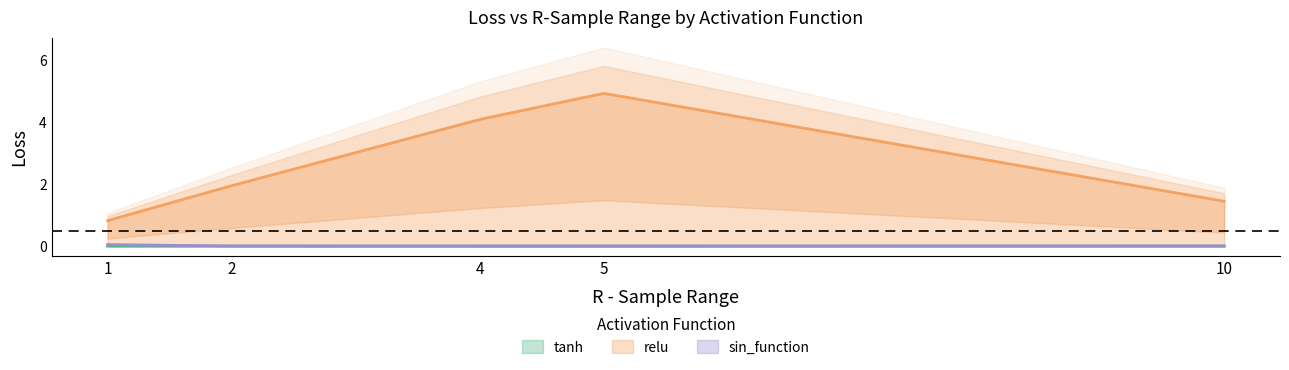

Reading right to left, transcribe all the data shown in this chart.

tanh: 0.0	0.0	0.0	0.0	0.0
relu: 1.4	4.9	4.1	1.9	0.8
sin_function: 0.0	0.0	0.0	0.0	0.0